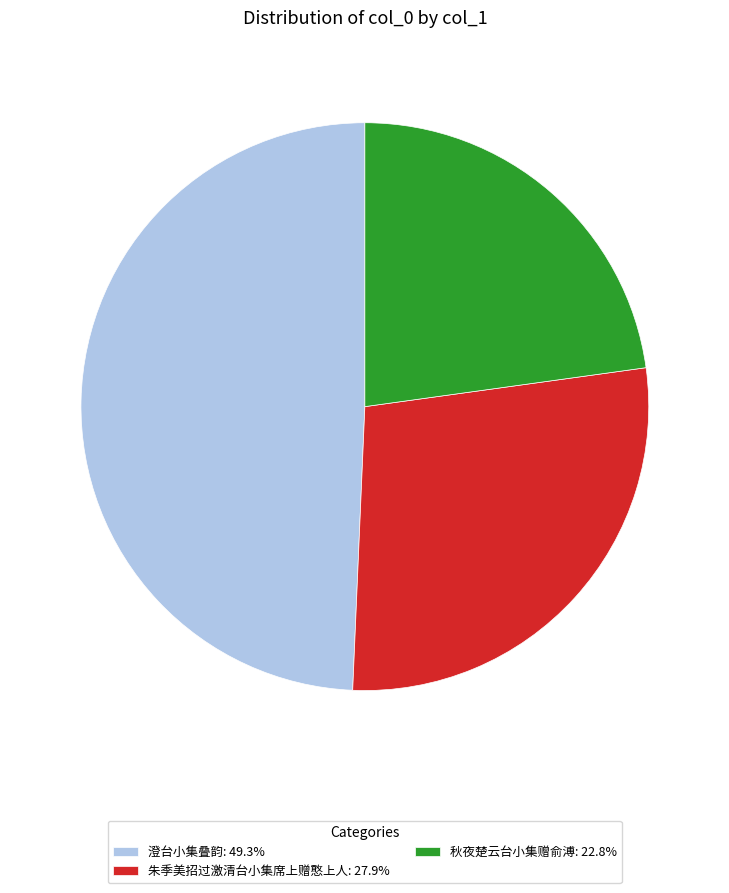

Approximately how many times larger is the value at 秋夜楚云台小集赠俞溥: 22.8% compared to 澄台小集叠韵: 49.3%?

0.5